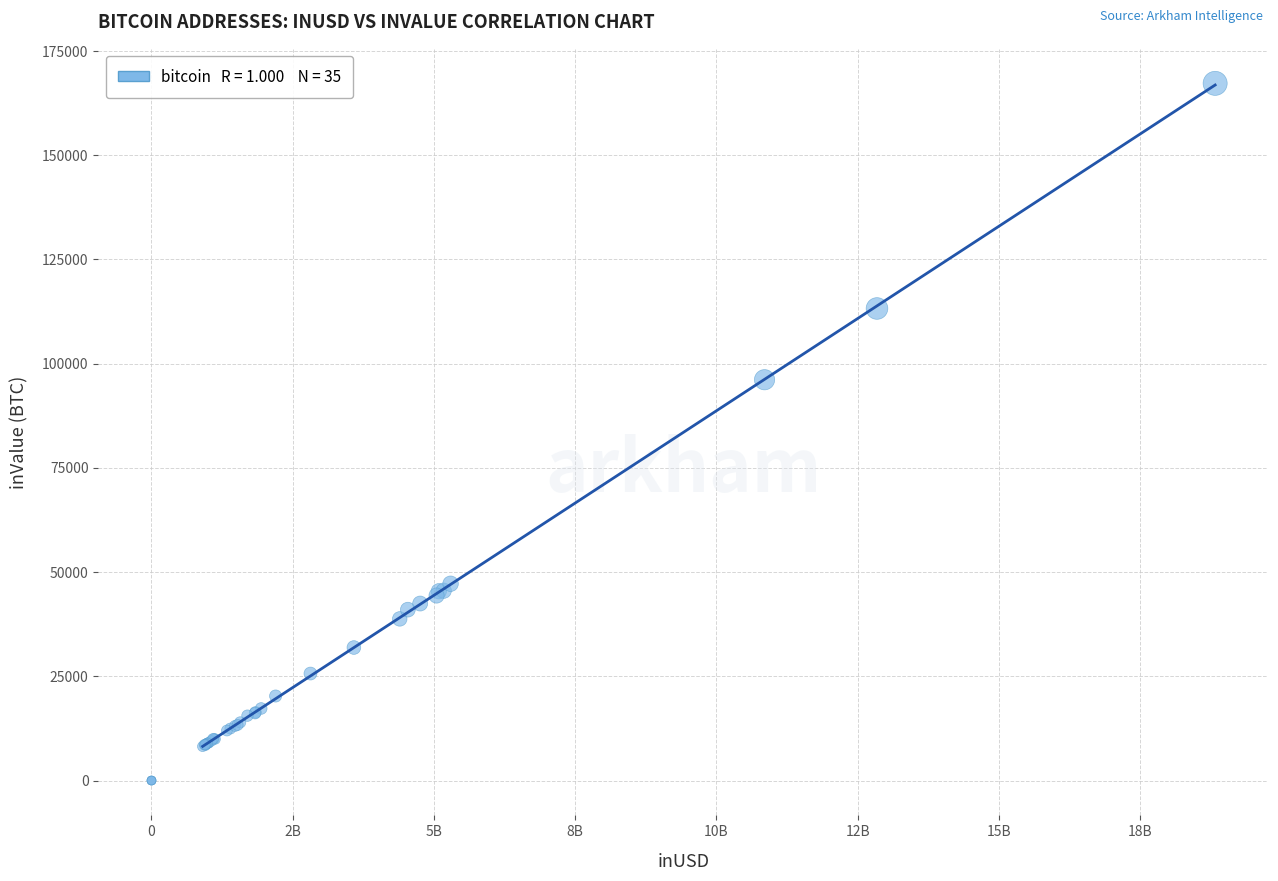

What Y value in the scatter plot is closest to 83605?

96128.6